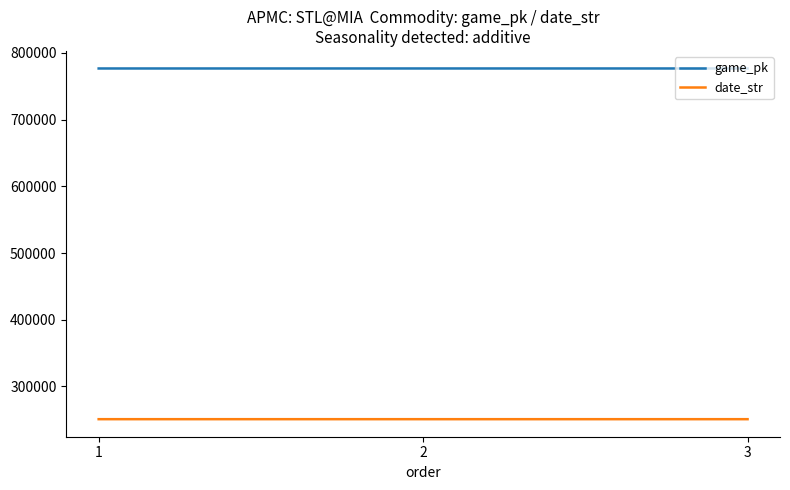

What is the maximum value for date_str?

250820